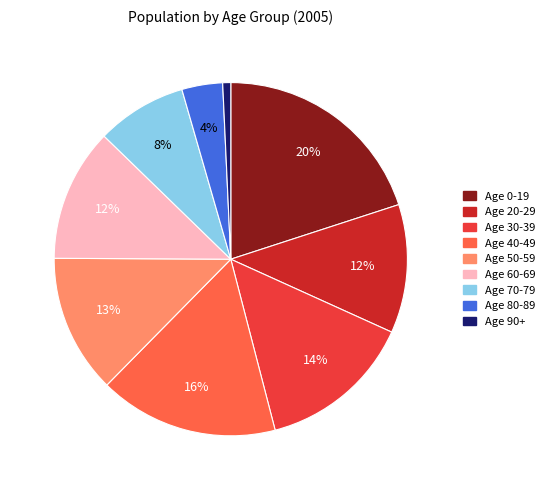

To the nearest percent, what is the combined percentage of Age 0-19 and Age 60-69?

32%